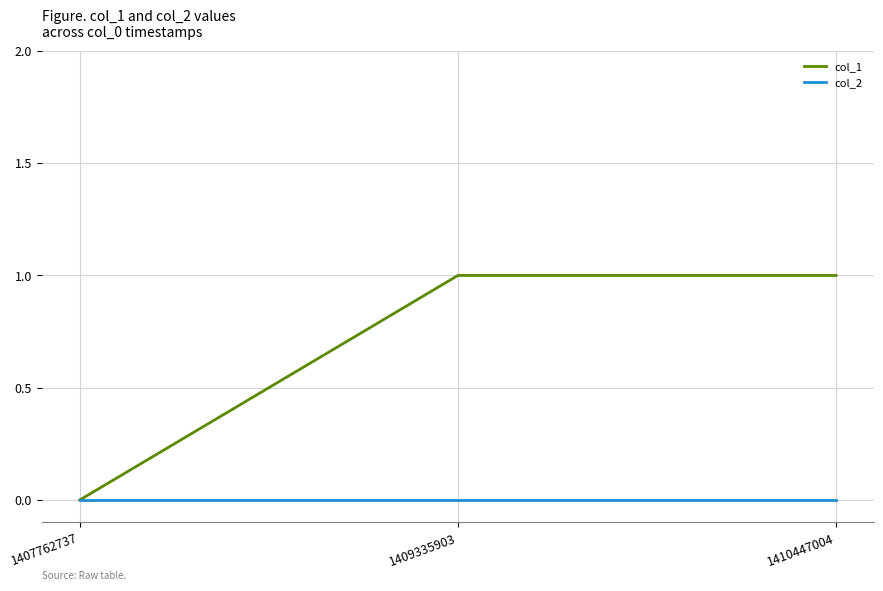

The col_1 series shows 1 at 1409335903. True or false?

True